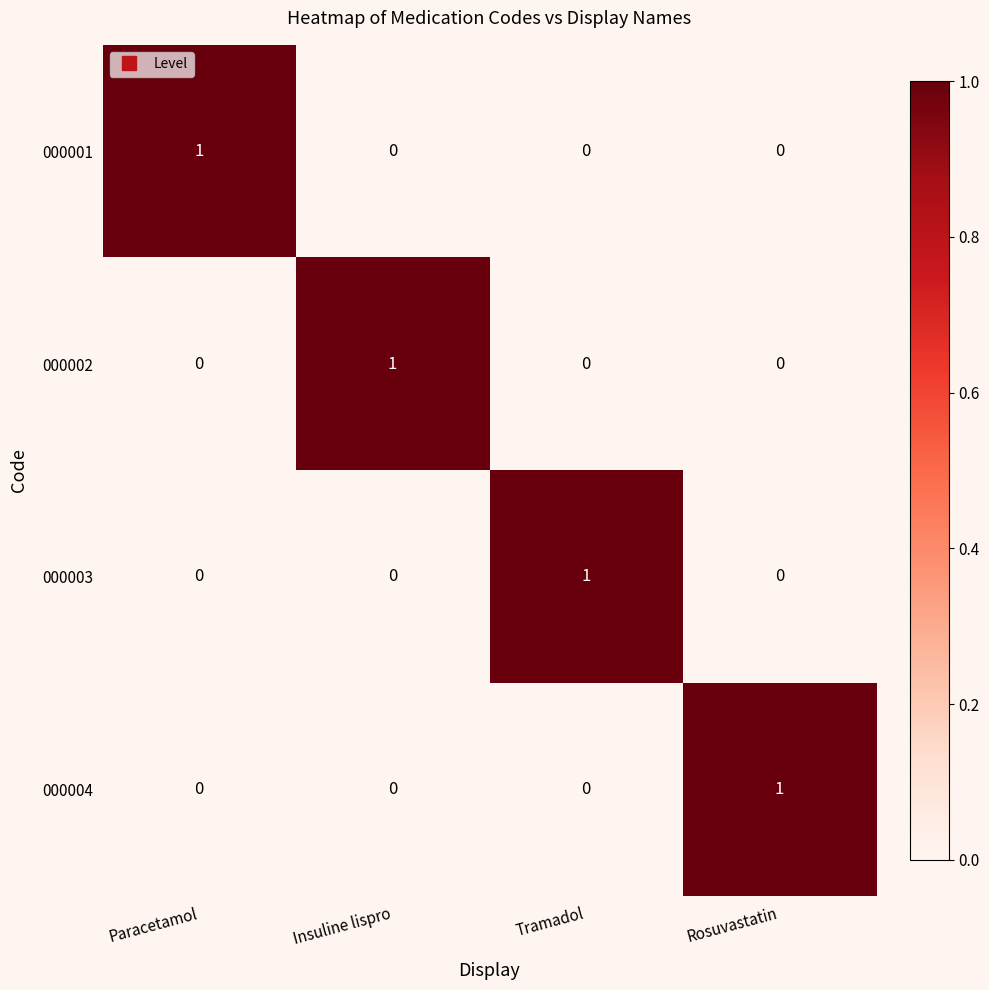

How many 000003 values are between 0 and 1?

4